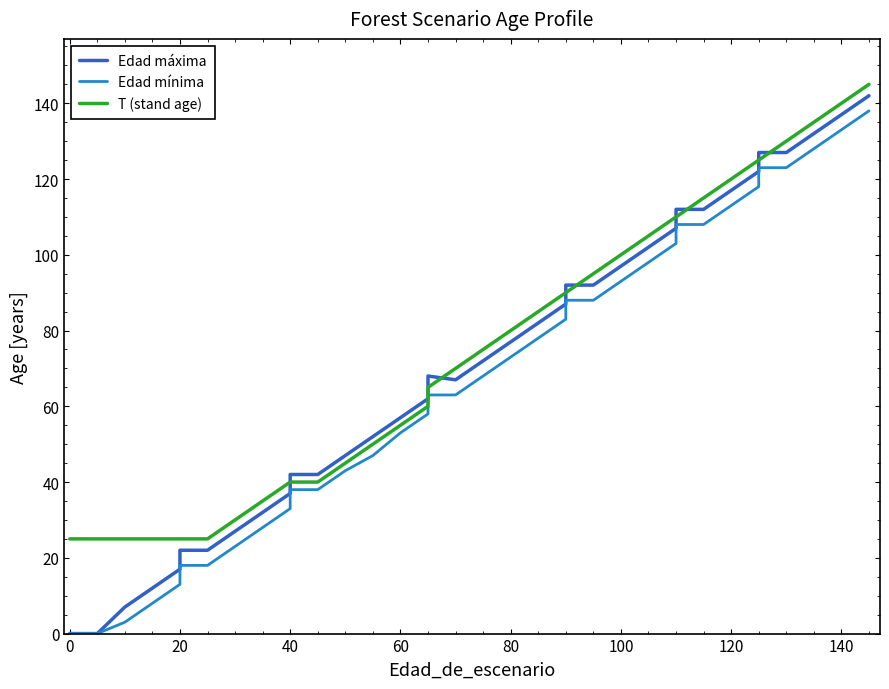

What is the greatest value displayed?

145